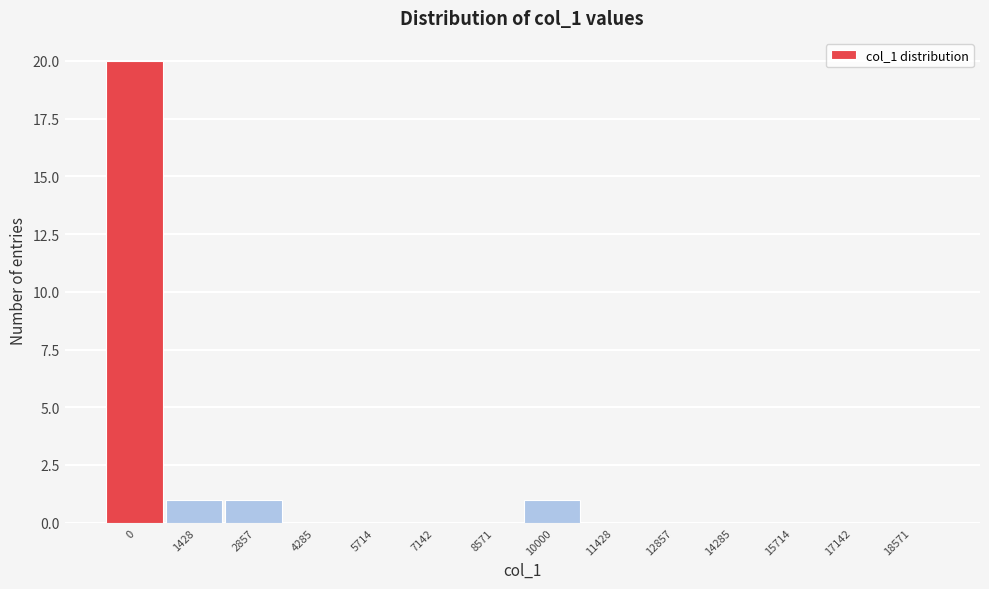

Reading left to right, list all the values displayed in this chart.

0=20	1428=1	2857=1	4285=0	5714=0	7142=0	8571=0	10000=1	11428=0	12857=0	14285=0	15714=0	17142=0	18571=0